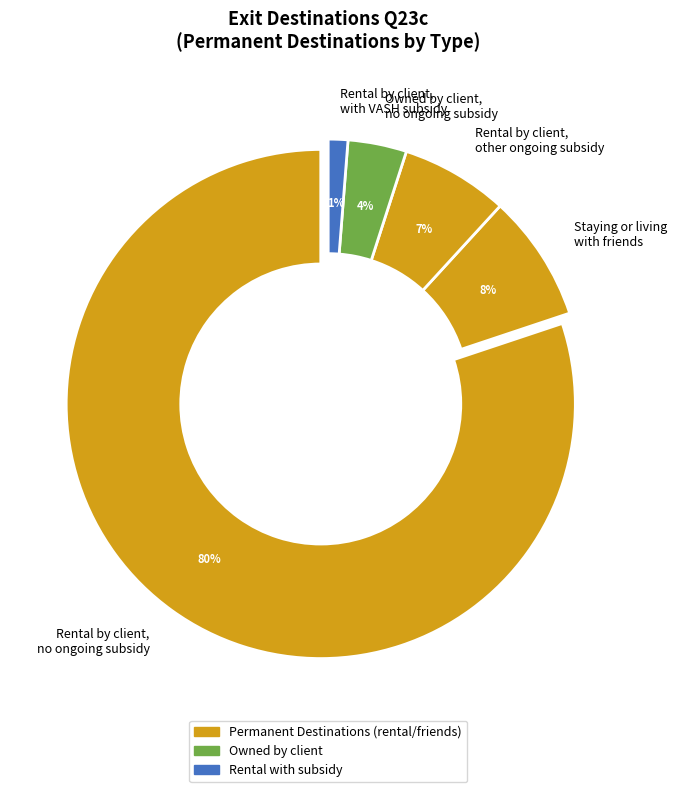

Is there a majority slice in this chart?

Yes